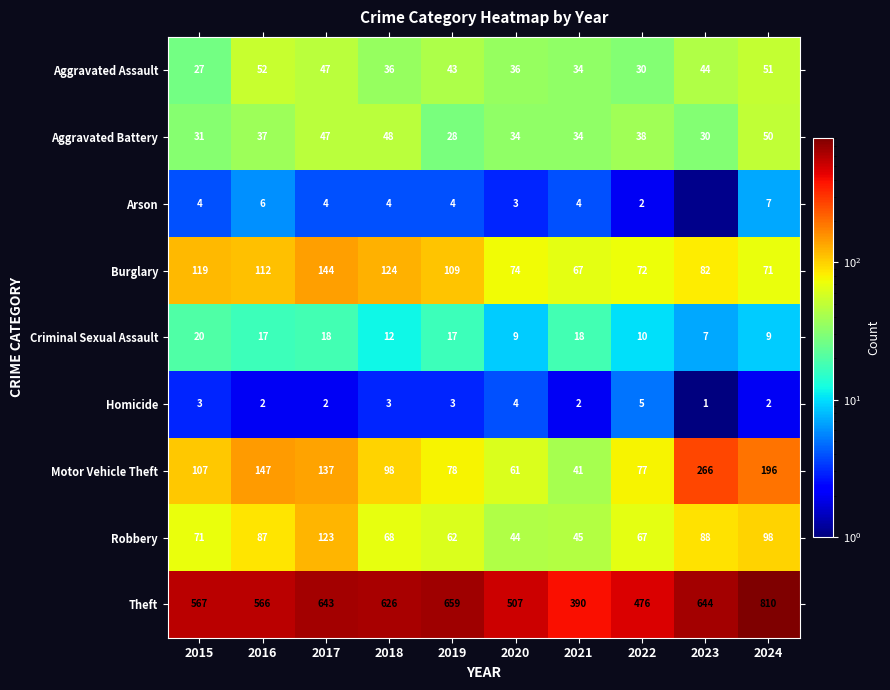

True or false: Arson has a value of 10 at 2024.

False